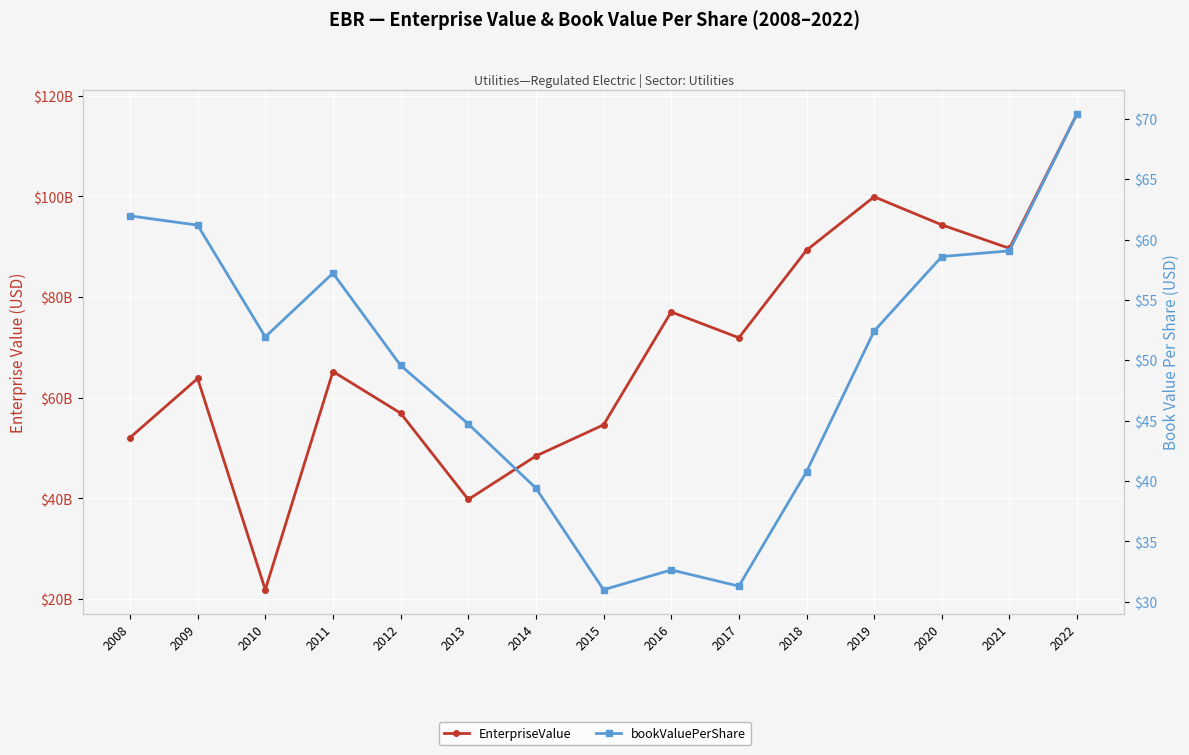

Where is EnterpriseValue nearest to the value 69154937658?

2017